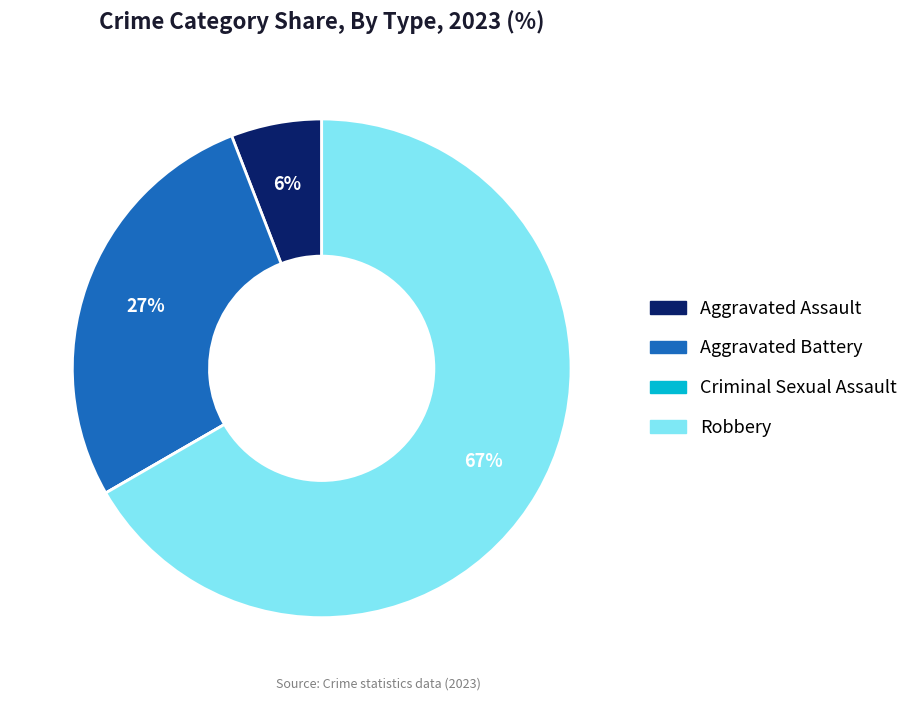

Is it true that Robbery is 67% of the pie?

True